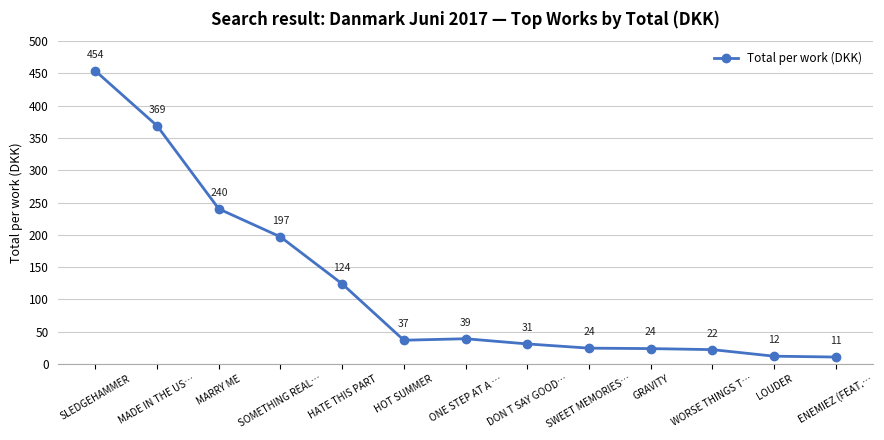

Does the chart have visible grid lines?

Yes